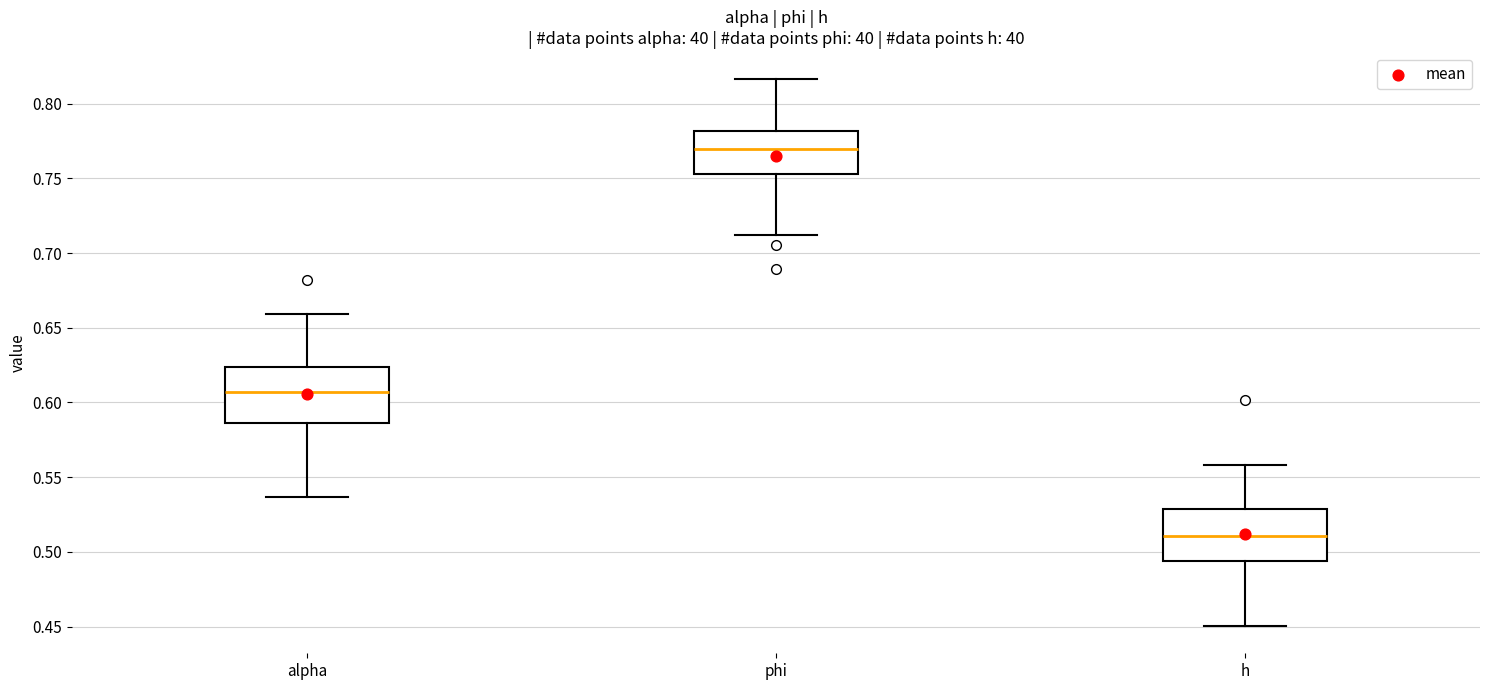

Which box's median line is the highest?

phi